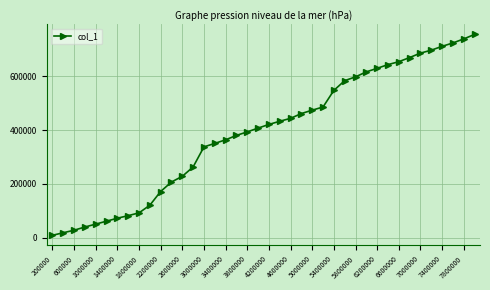

What is the smallest value displayed?

9896